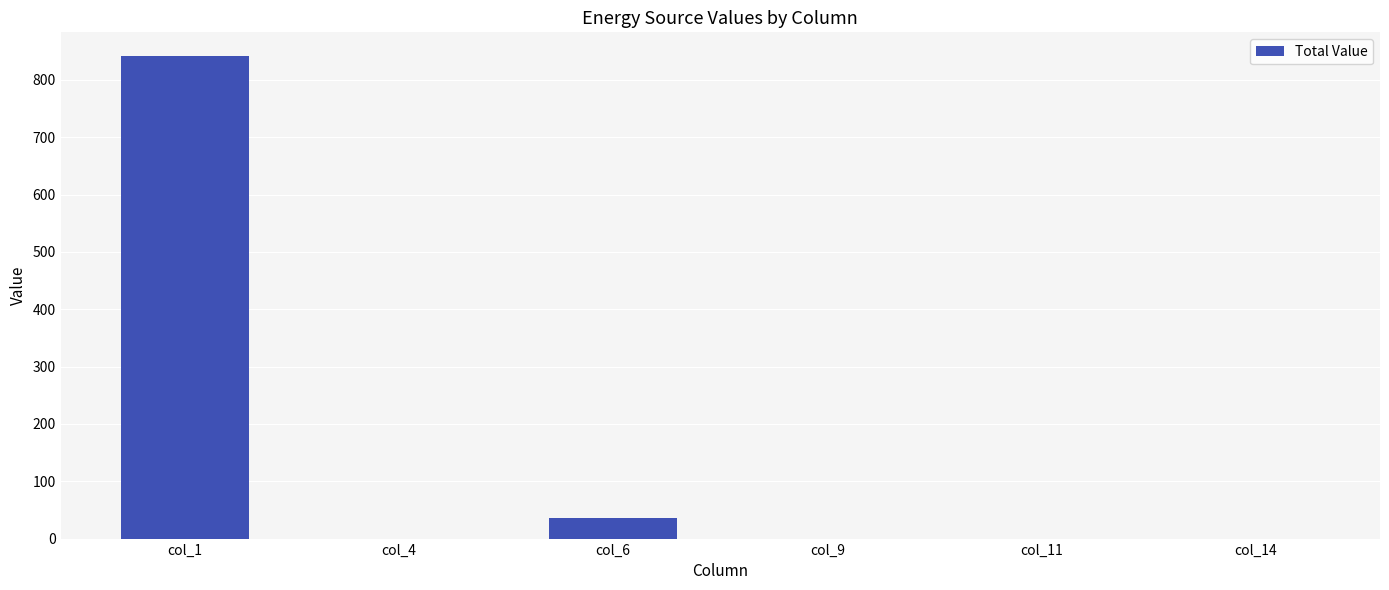

Is it true that the value at col_6 is 36?

True